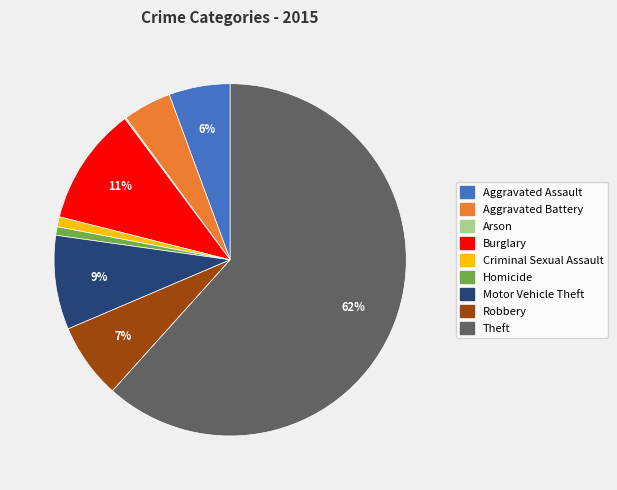

Is the sum of Theft and Aggravated Assault greater than half?

Yes